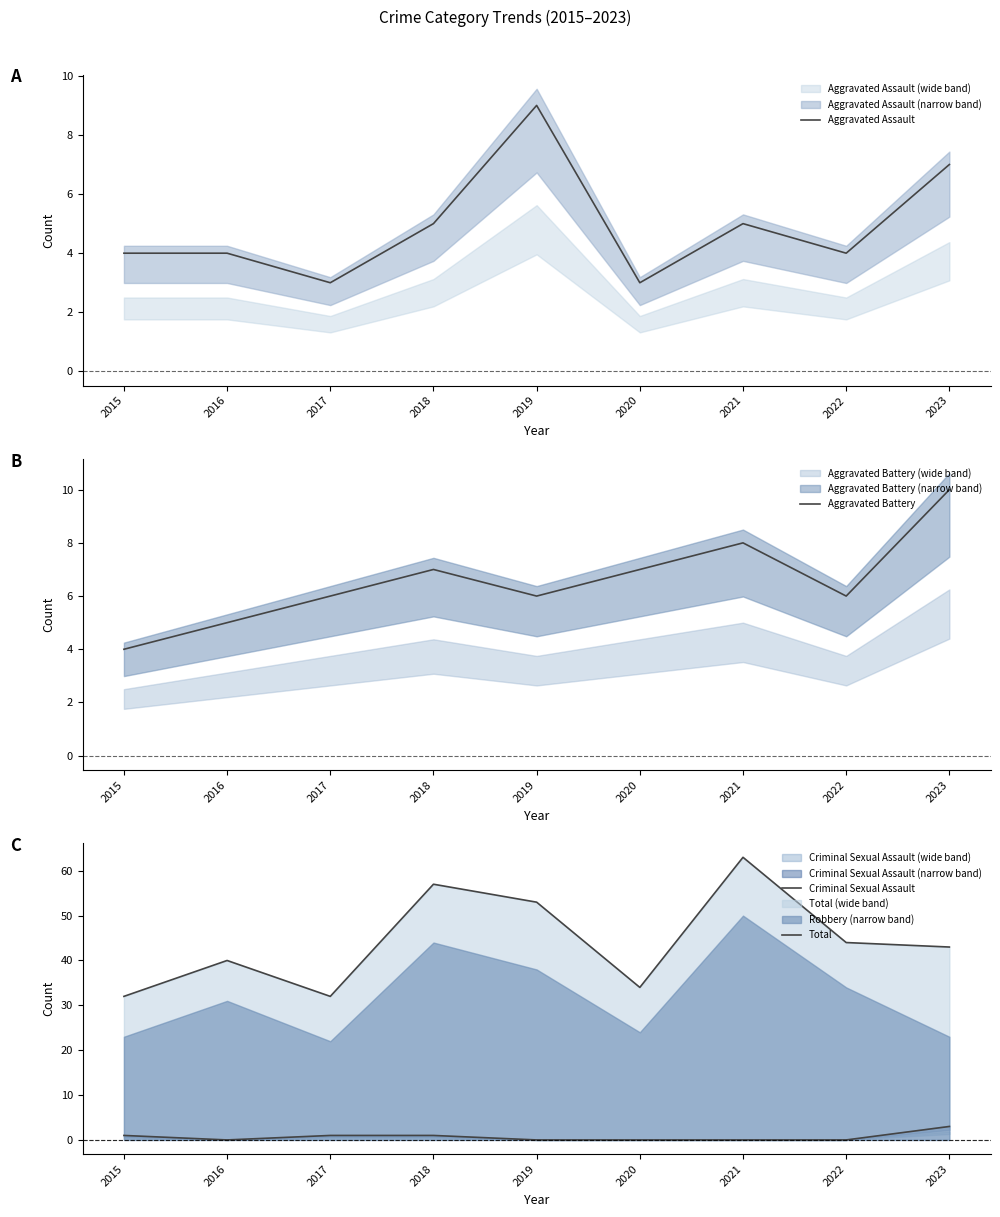

Which label corresponds to the smallest value in the chart?

2016